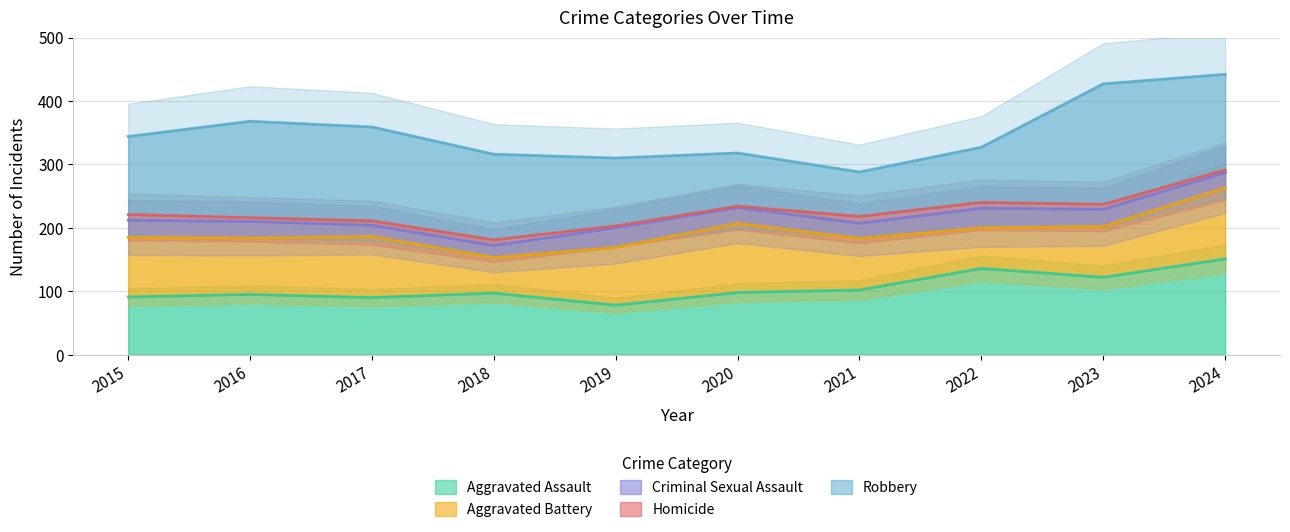

What is the minimum value for Aggravated Assault?

78